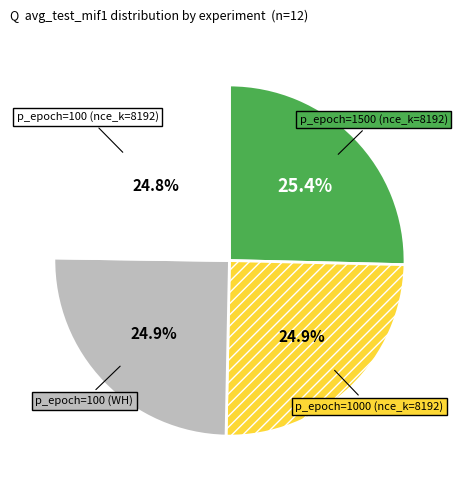

To the nearest percent, what portion does p_epoch=1500 (nce_k=8192) represent?

25%